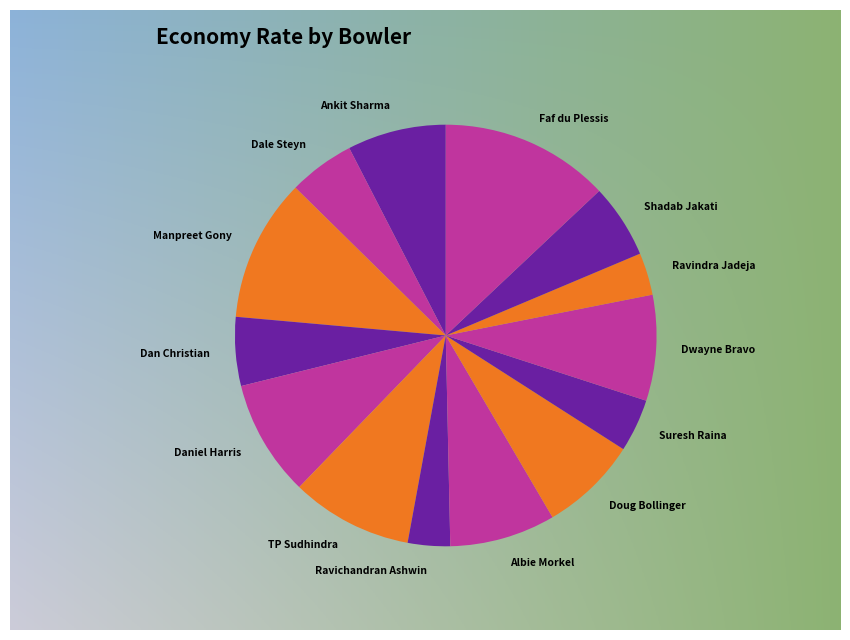

What is the ratio of the value at TP Sudhindra to the value at Suresh Raina?

2.3